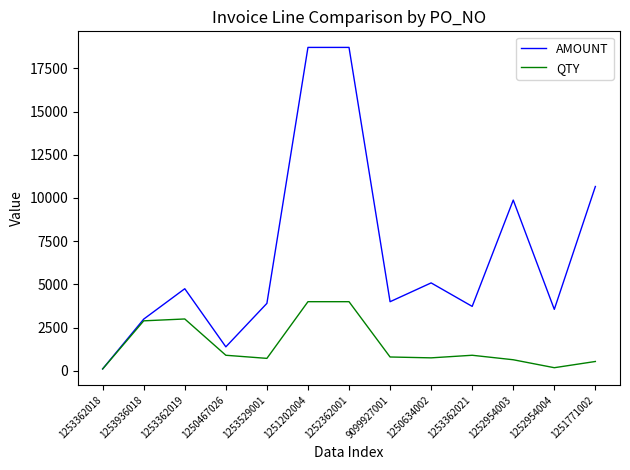

Rank the series at 1253362021 from highest to lowest value.

AMOUNT, QTY